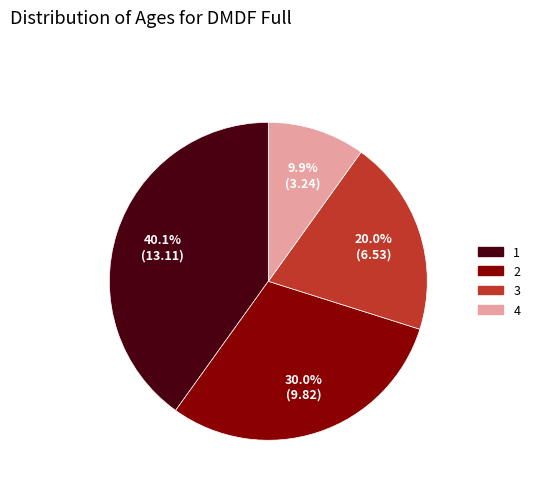

To the nearest percent, what is the combined percentage of 3 and 4?

30%